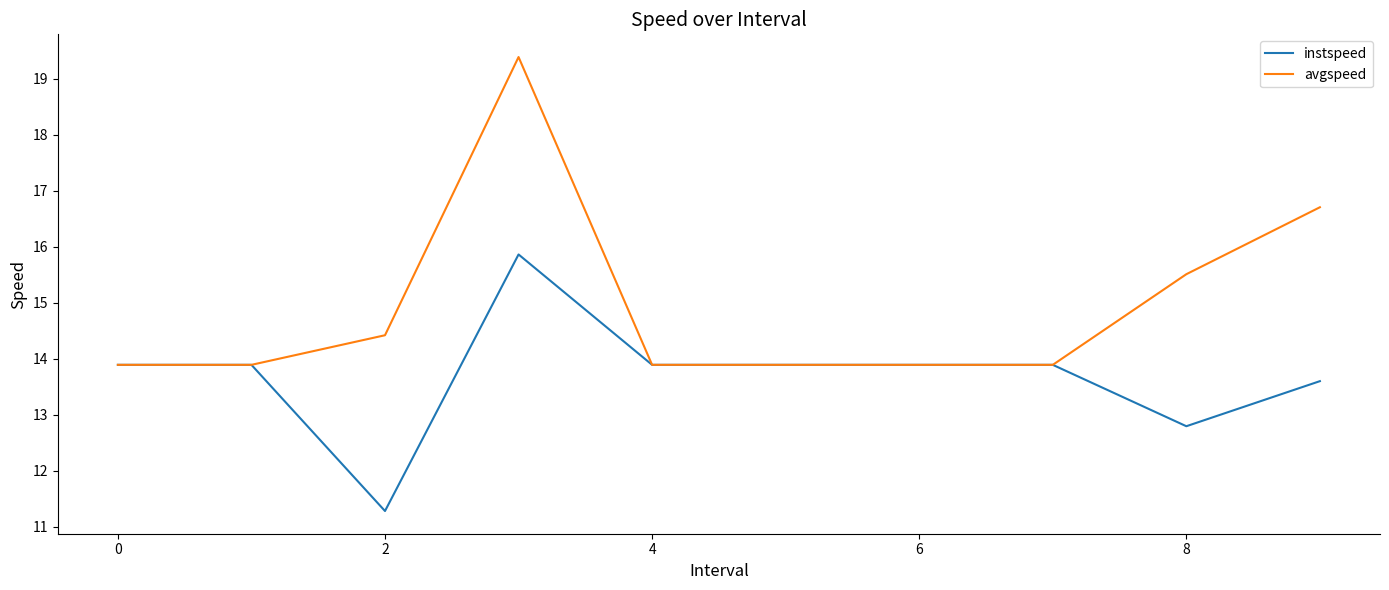

List the series in order of their peak value, highest first.

avgspeed, instspeed